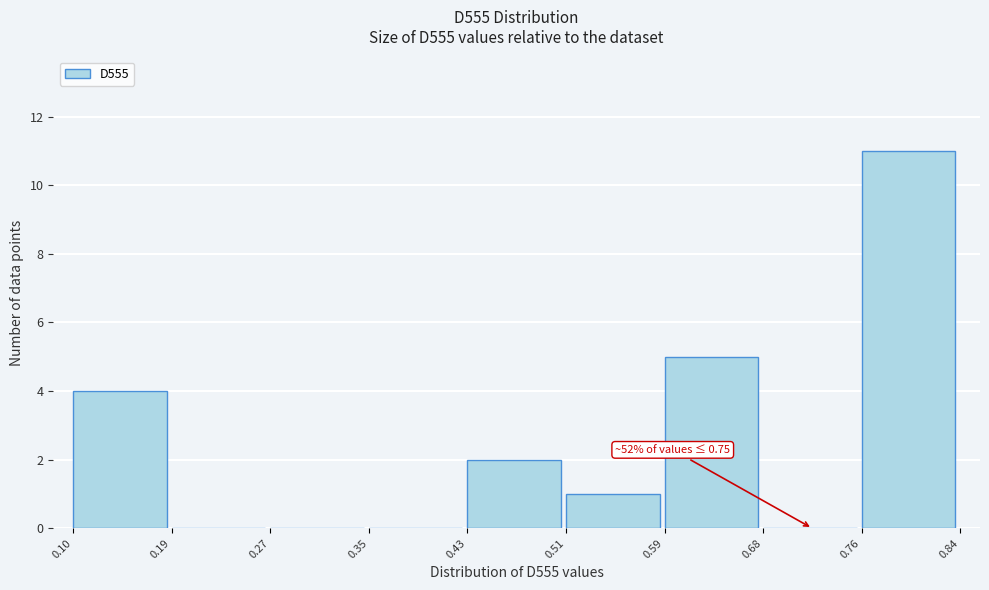

Over which range of the x-axis is the bar tallest?

0.76 to 0.84